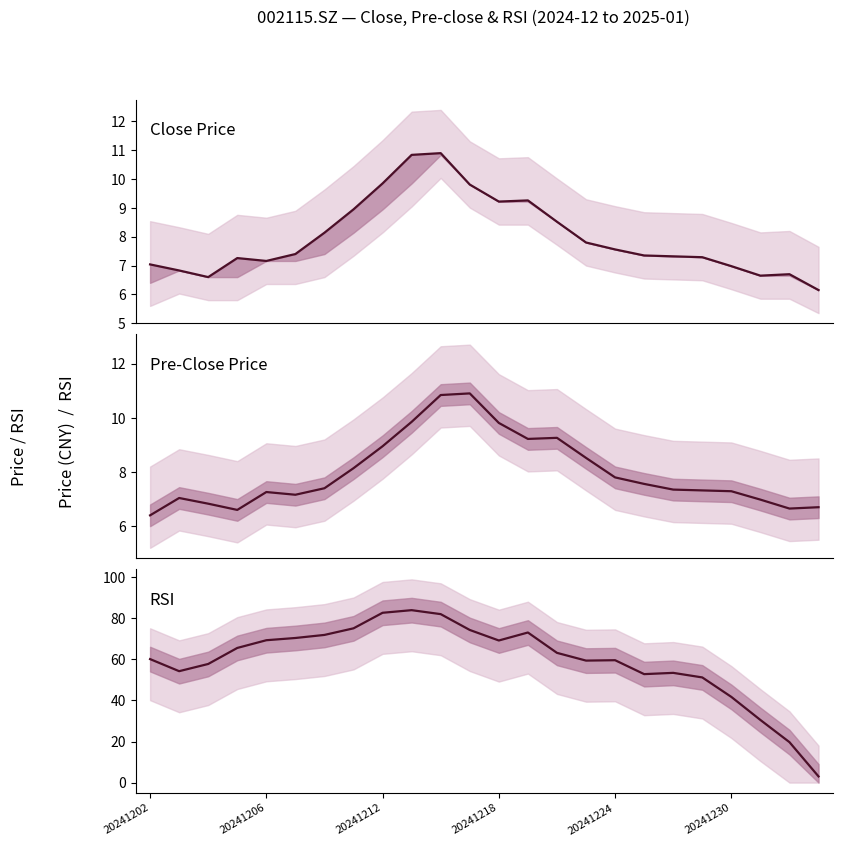

Which category has the lowest value across all series?

23